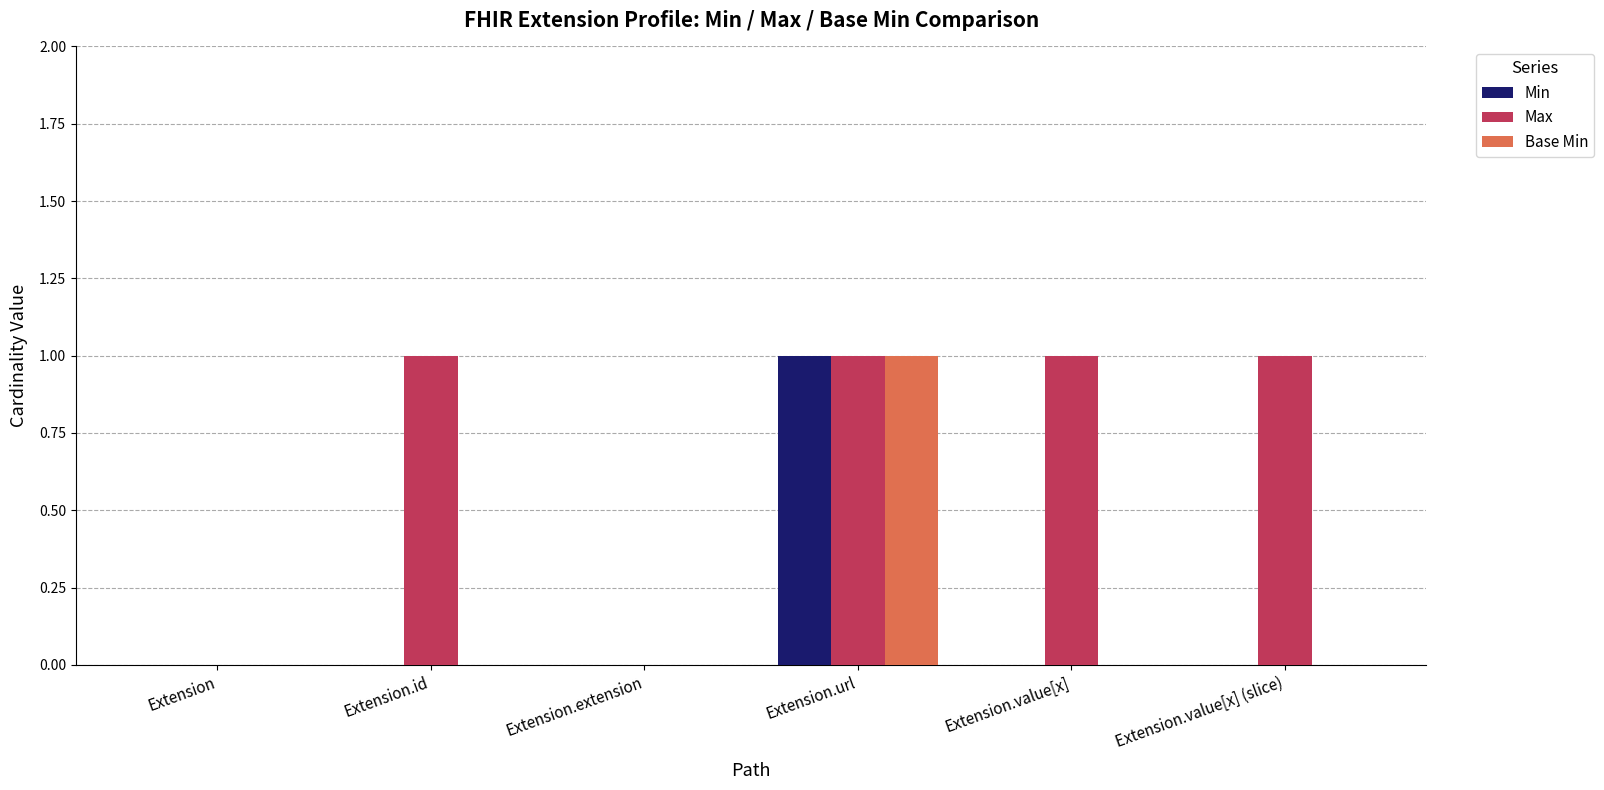

Is it true that Base Min equals 1 at Extension.id?

False